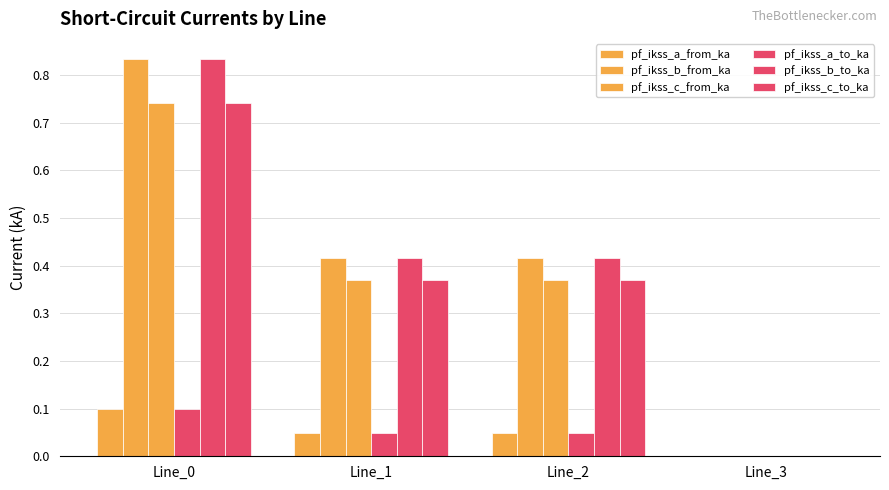

What is the maximum value shown in the chart?

0.8